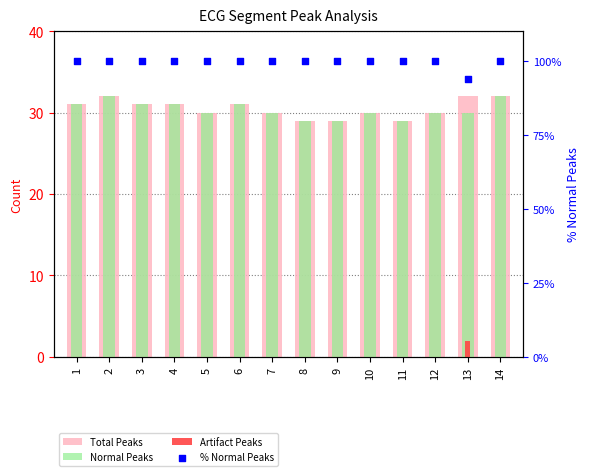

Is the value of Artifact Peaks at 14 greater than the value of % Normal Peaks at 12?

No